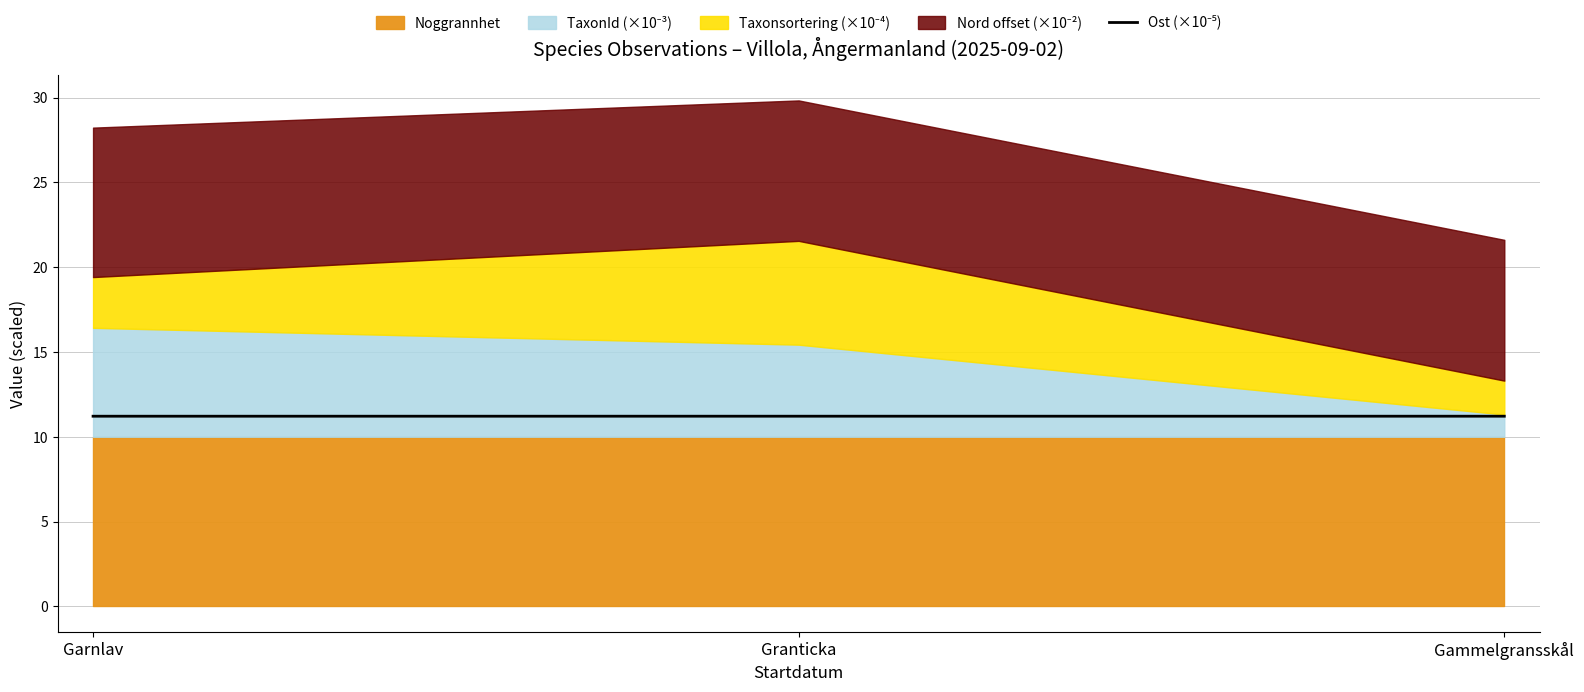

Where is the data nearest to the value 11?

Garnlav